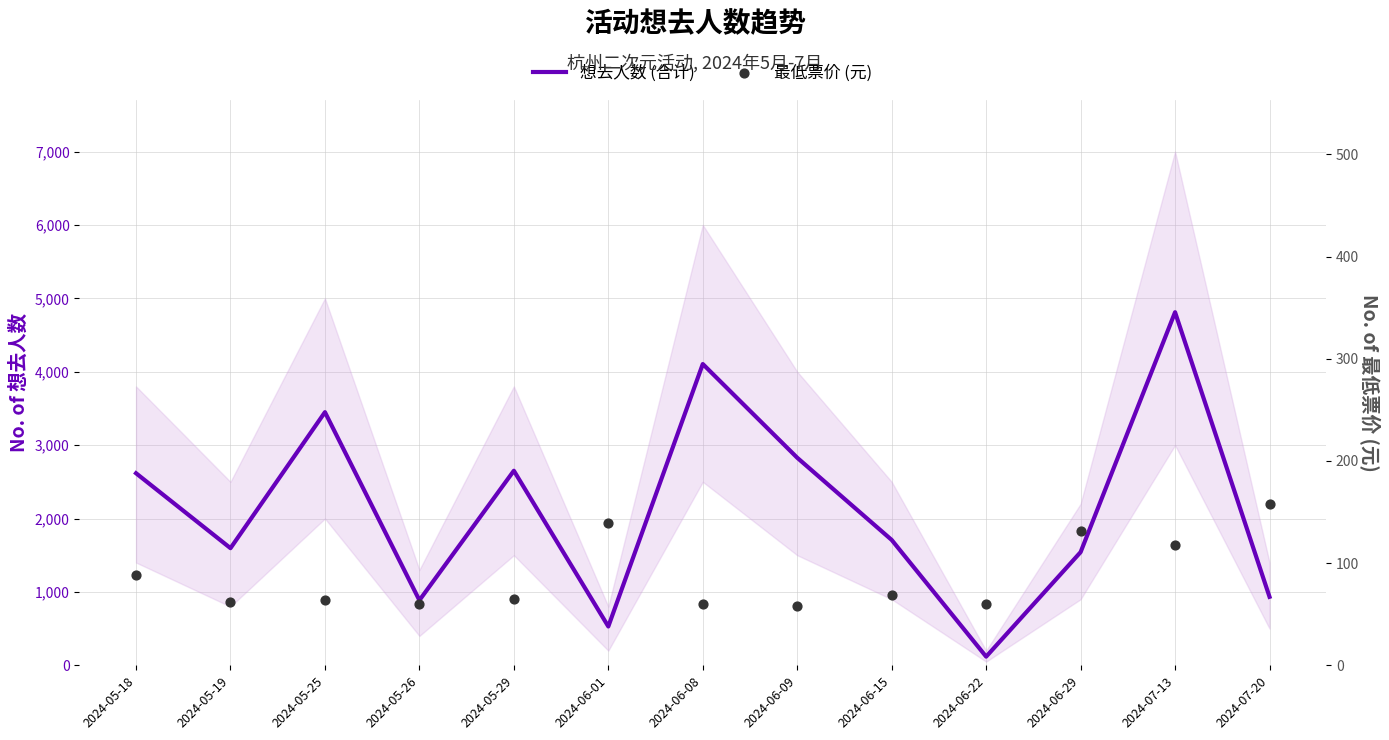

Which series has the widest spread of Y values?

想去人数 (合计)